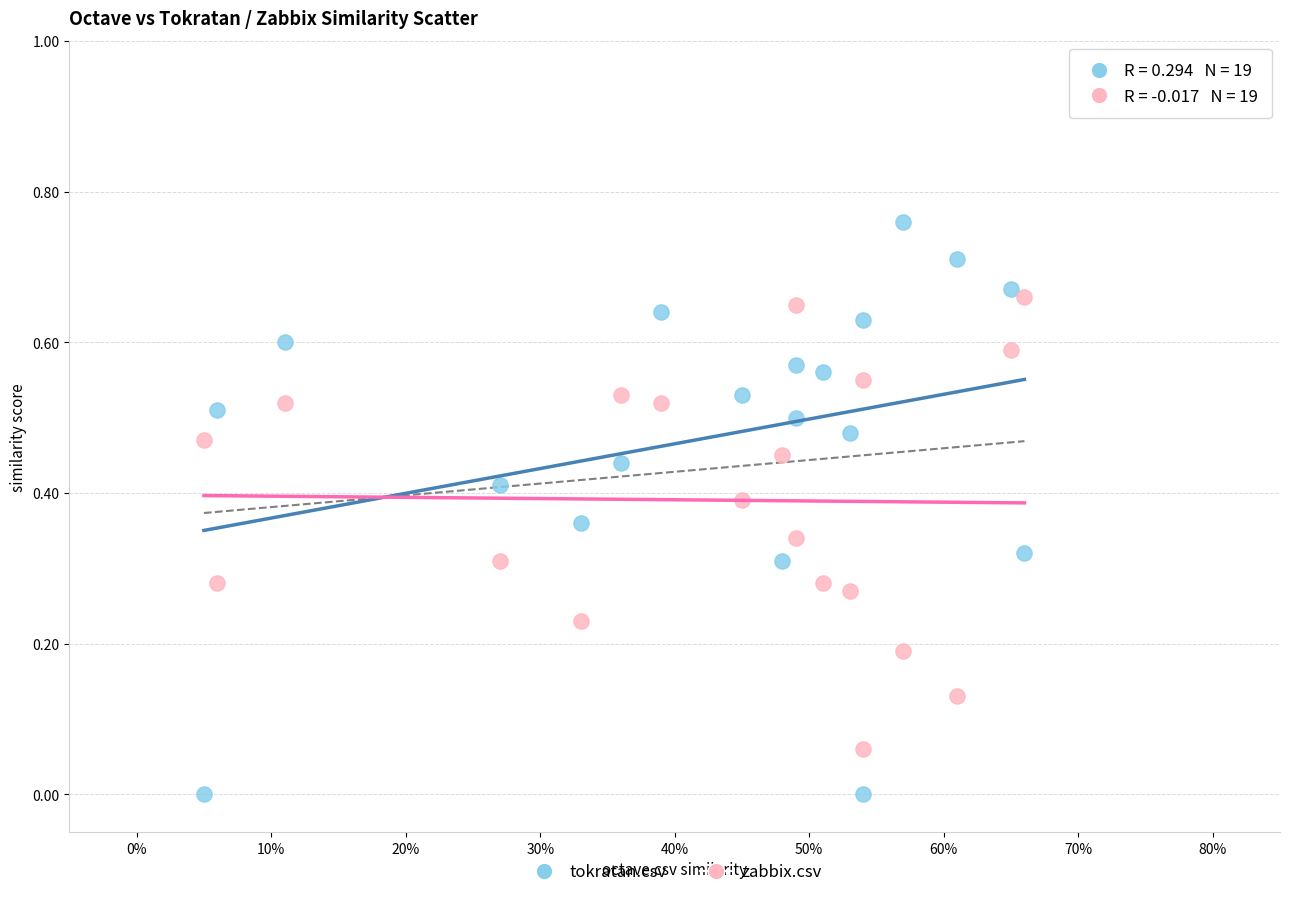

Which series contains the lowest Y value?

tokratan.csv